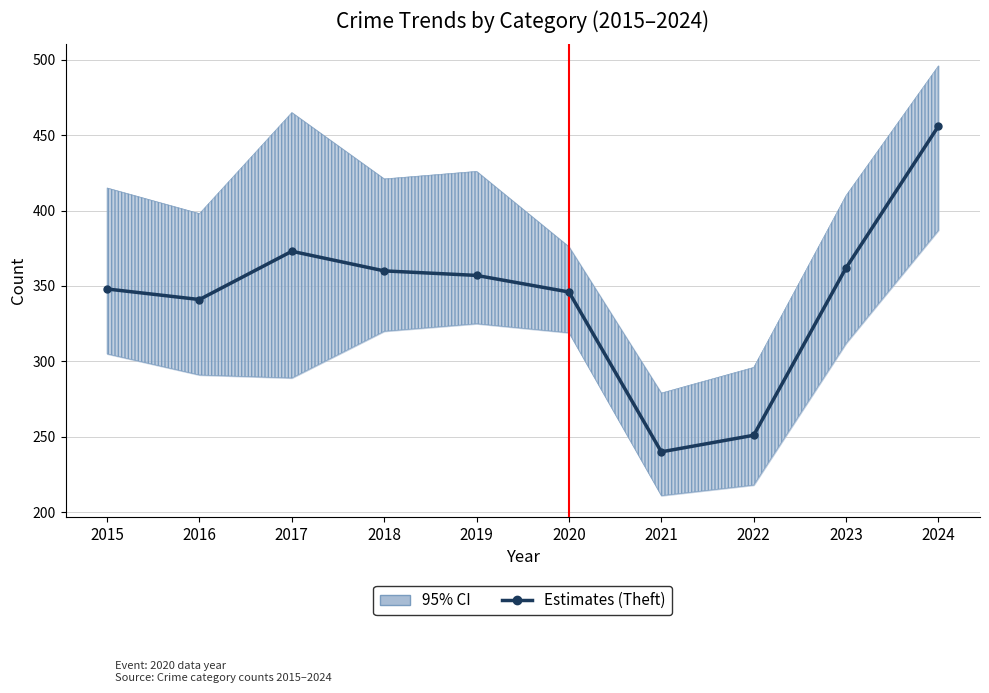

Is it true that the value at 2023 is 362?

True